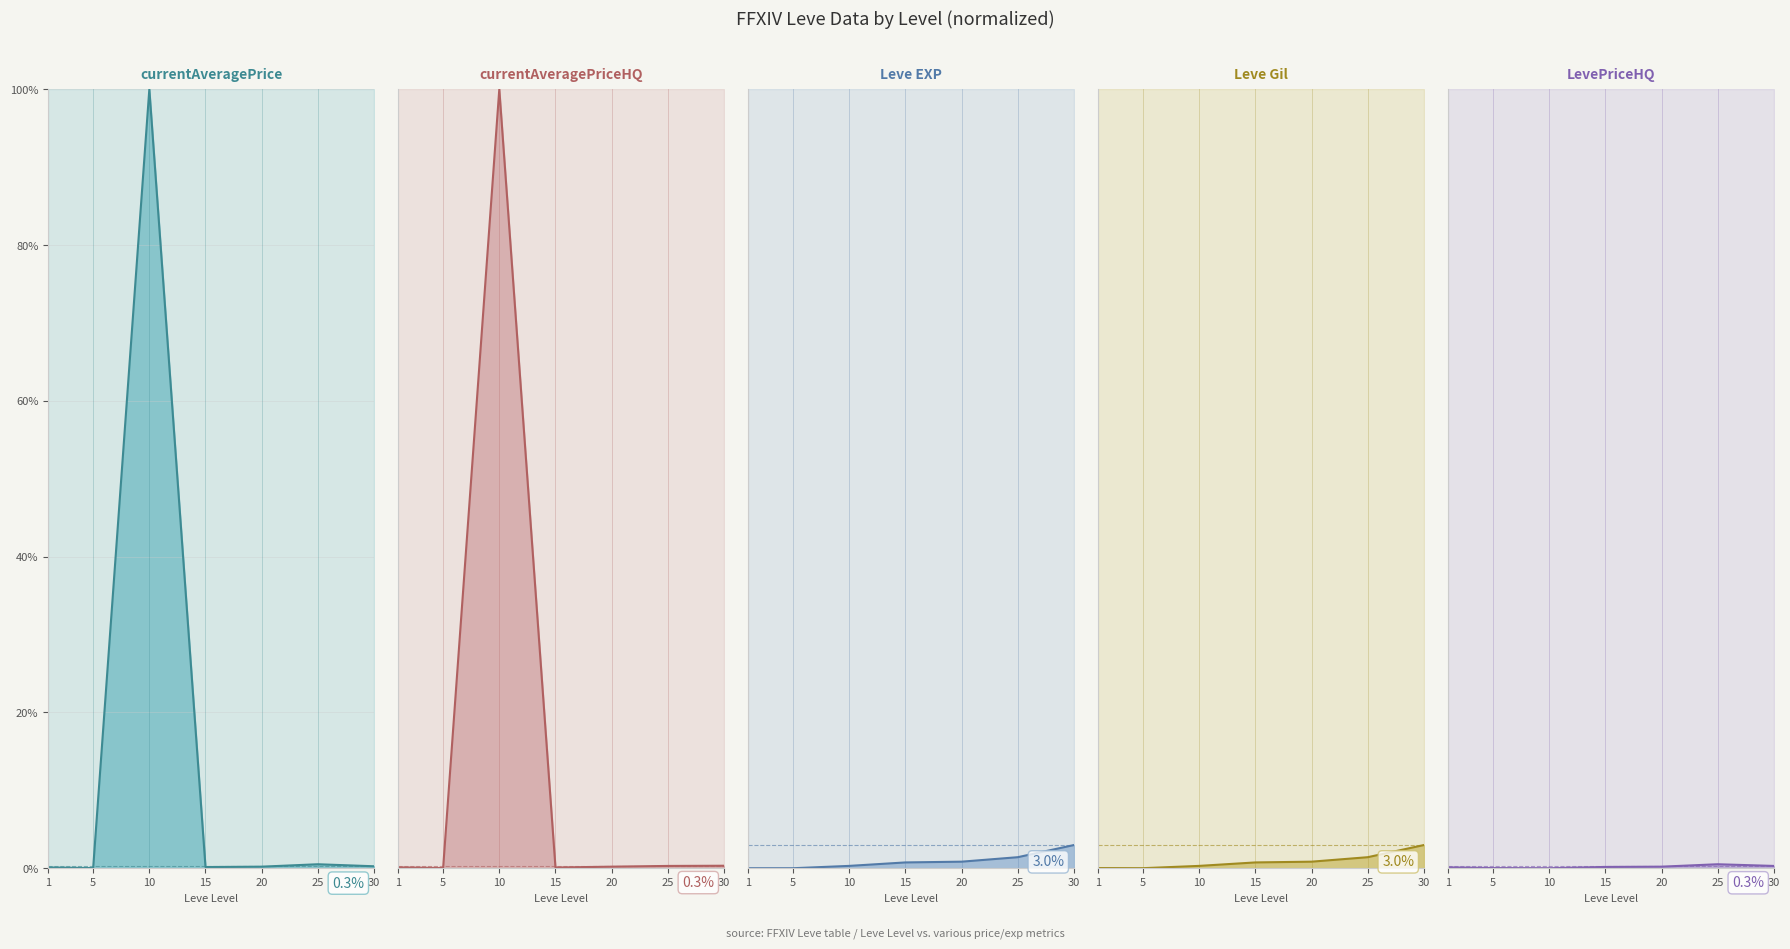

True or false: LevePriceHQ has a value of 0.0 at 5.

True